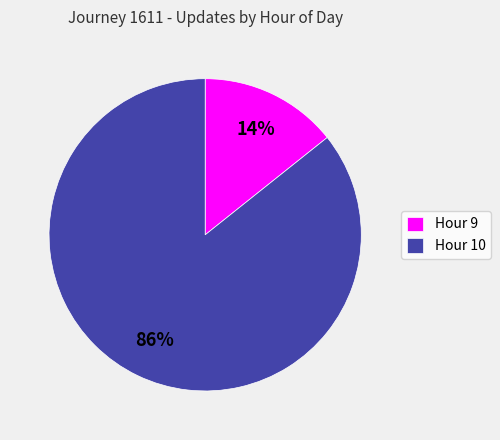

Combined, do Hour 9 and Hour 10 account for over 50%?

Yes